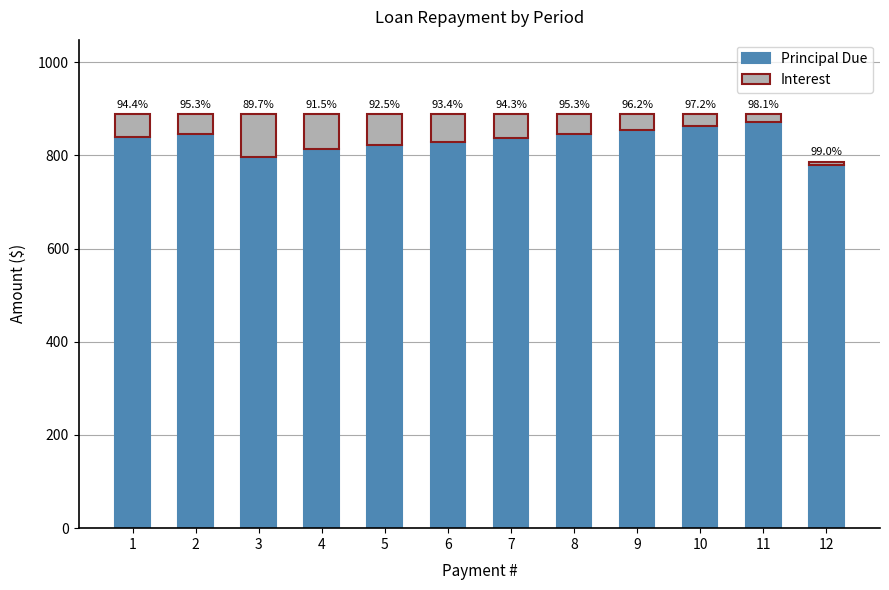

What are all the series names shown in the legend?

Principal Due, Interest